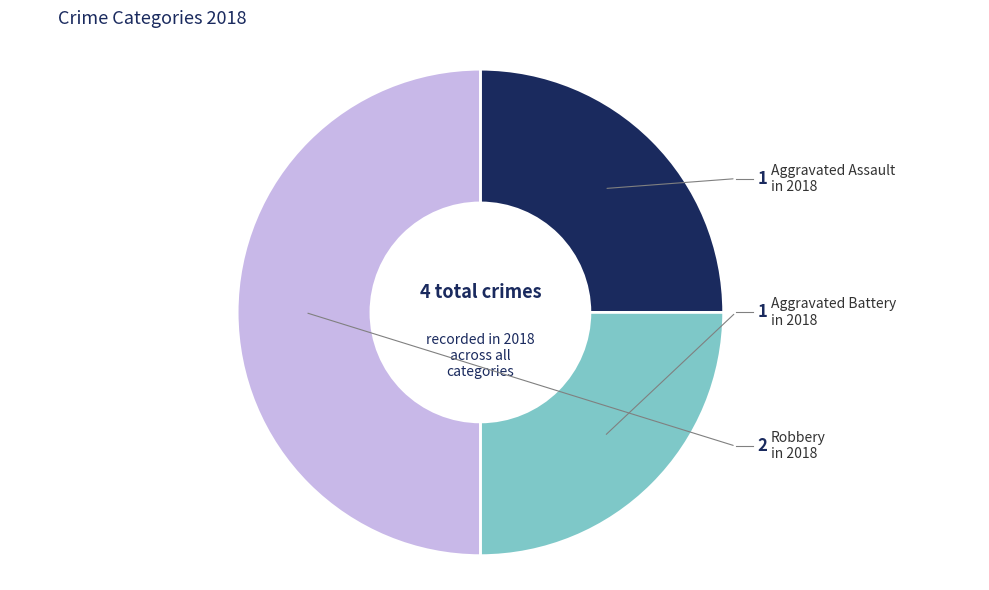

How many slices are in this pie chart?

3